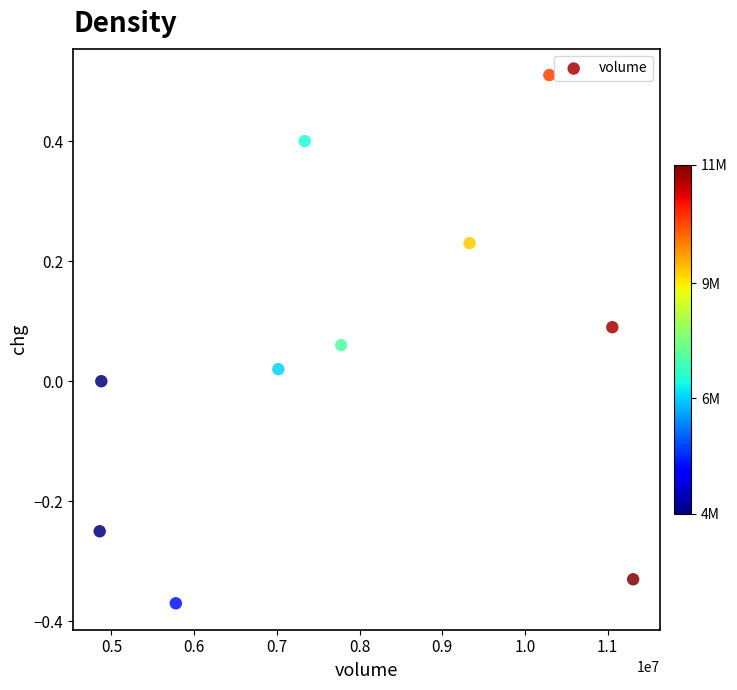

What is the range of X values (max minus min)?

6451541.0